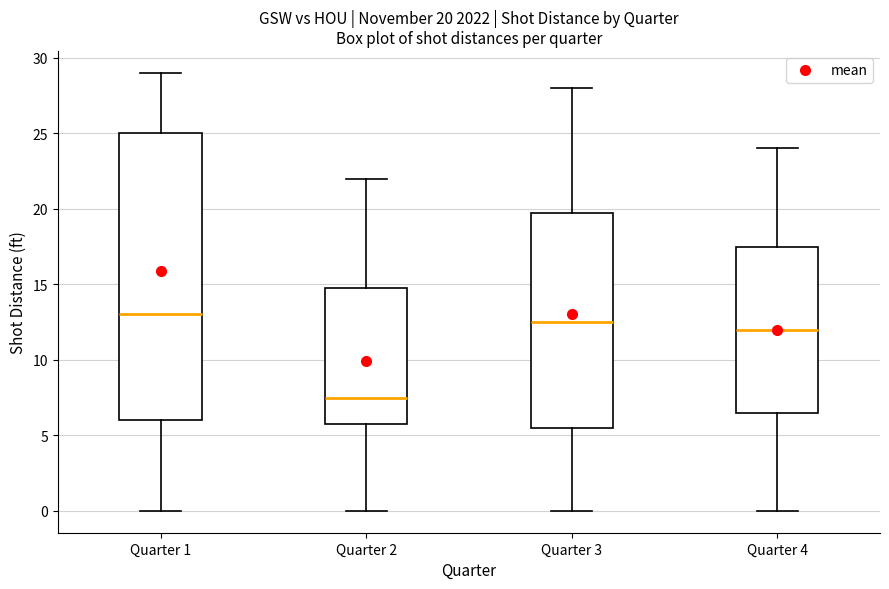

Comparing the boxes themselves (not the whiskers), which one is the tallest?

Quarter 1